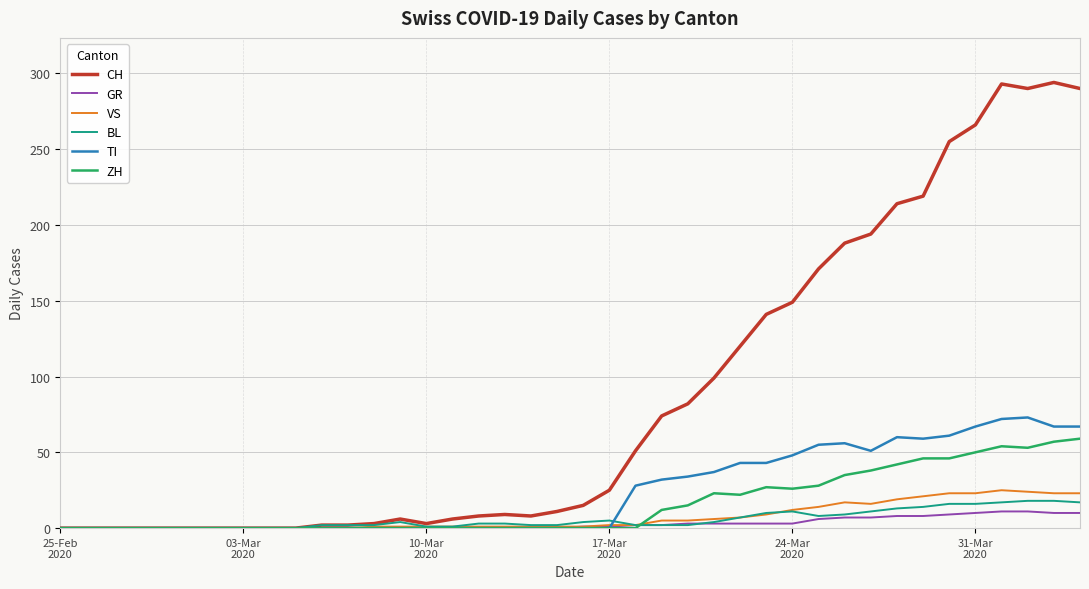

What is the greatest value displayed?

294